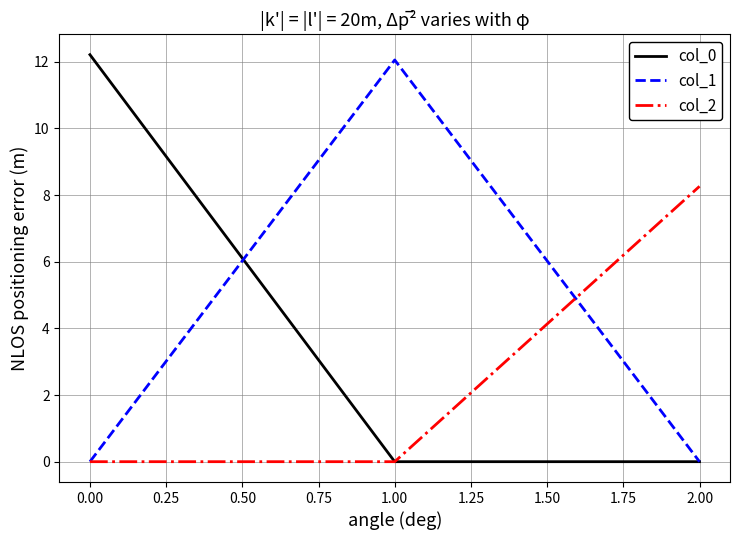

Which series has the widest spread of values?

col_0